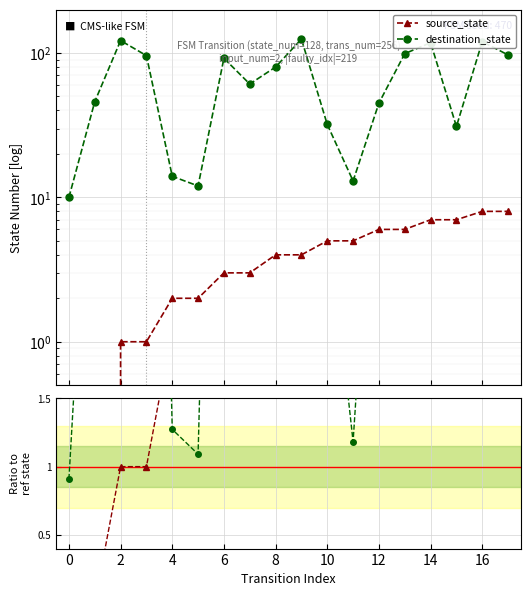

How many interior local valleys does the destination_state series have?

4